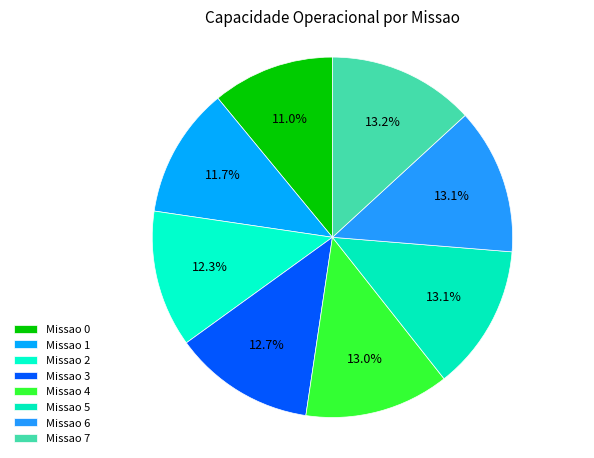

To the nearest percent, what is the average slice percentage?

13%